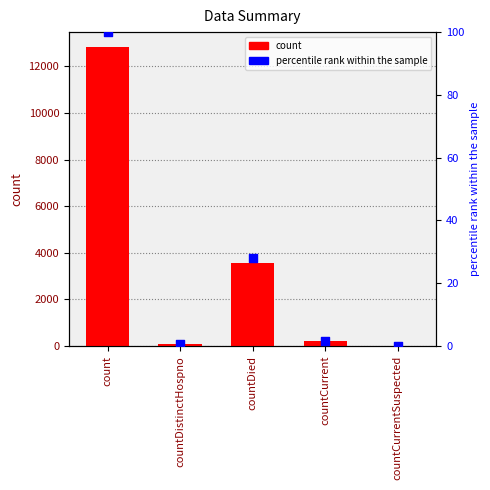

At how many categories does at least one series exceed 7729?

1